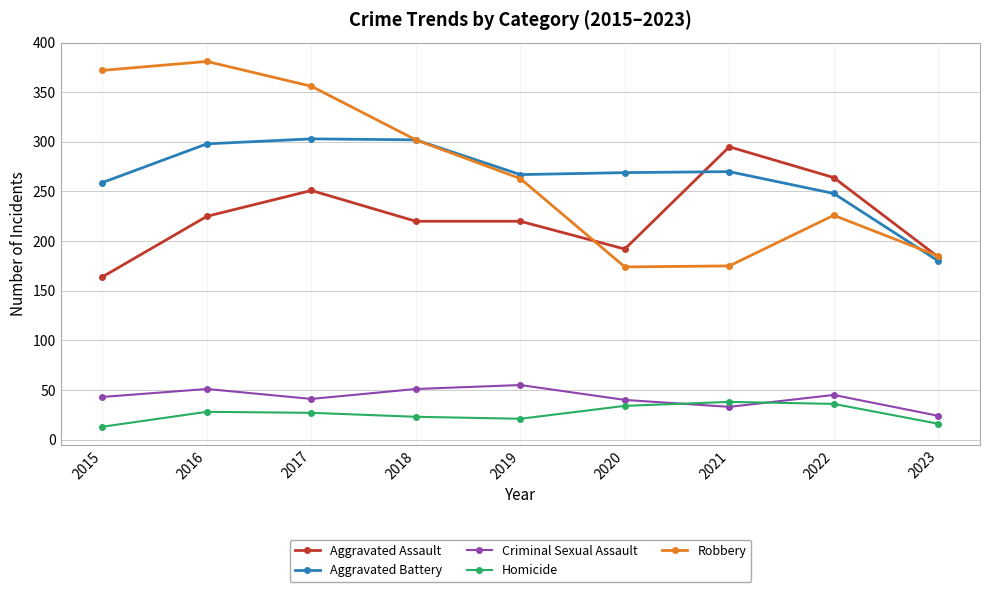

Which series has the widest spread of values?

Robbery